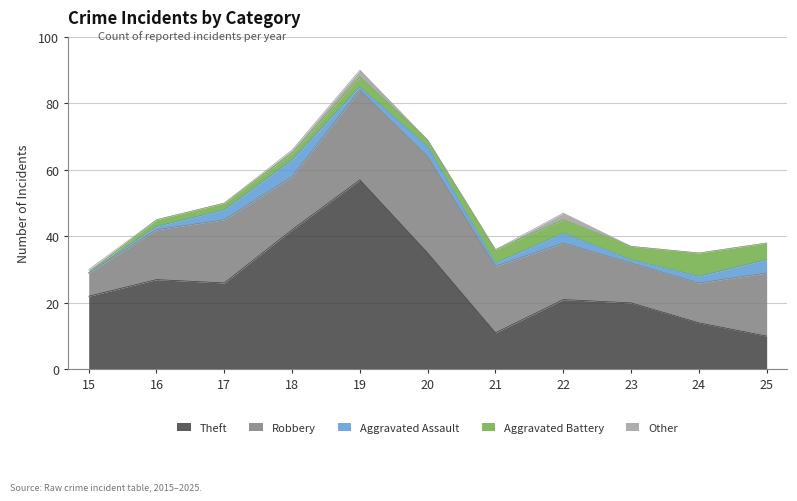

Reading left to right, extract all data points from this chart.

Theft: 2015=22	2016=27	2017=26	2018=42	2019=57	2020=35	2021=11	2022=21	2023=20	2024=14	2025=10
Robbery: 2015=7	2016=15	2017=19	2018=16	2019=27	2020=29	2021=20	2022=17	2023=12	2024=12	2025=19
Aggravated Assault: 2015=0	2016=1	2017=3	2018=5	2019=1	2020=3	2021=1	2022=3	2023=1	2024=2	2025=4
Aggravated Battery: 2015=0	2016=2	2017=2	2018=2	2019=3	2020=2	2021=4	2022=4	2023=4	2024=7	2025=5
Other: 2015=1	2016=0	2017=0	2018=1	2019=2	2020=0	2021=0	2022=2	2023=0	2024=0	2025=0